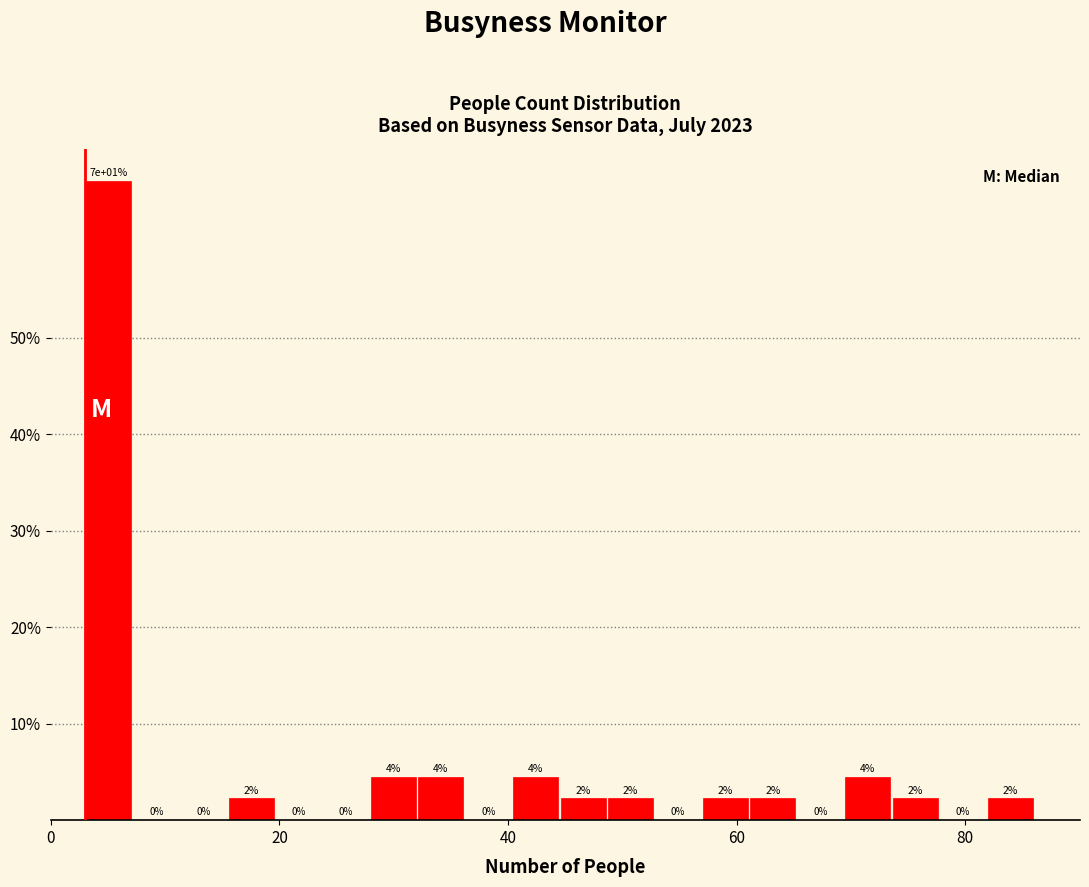

Around what value on the x-axis is the tallest bar? Give the approximate position of its centre, as read against the axis.

6